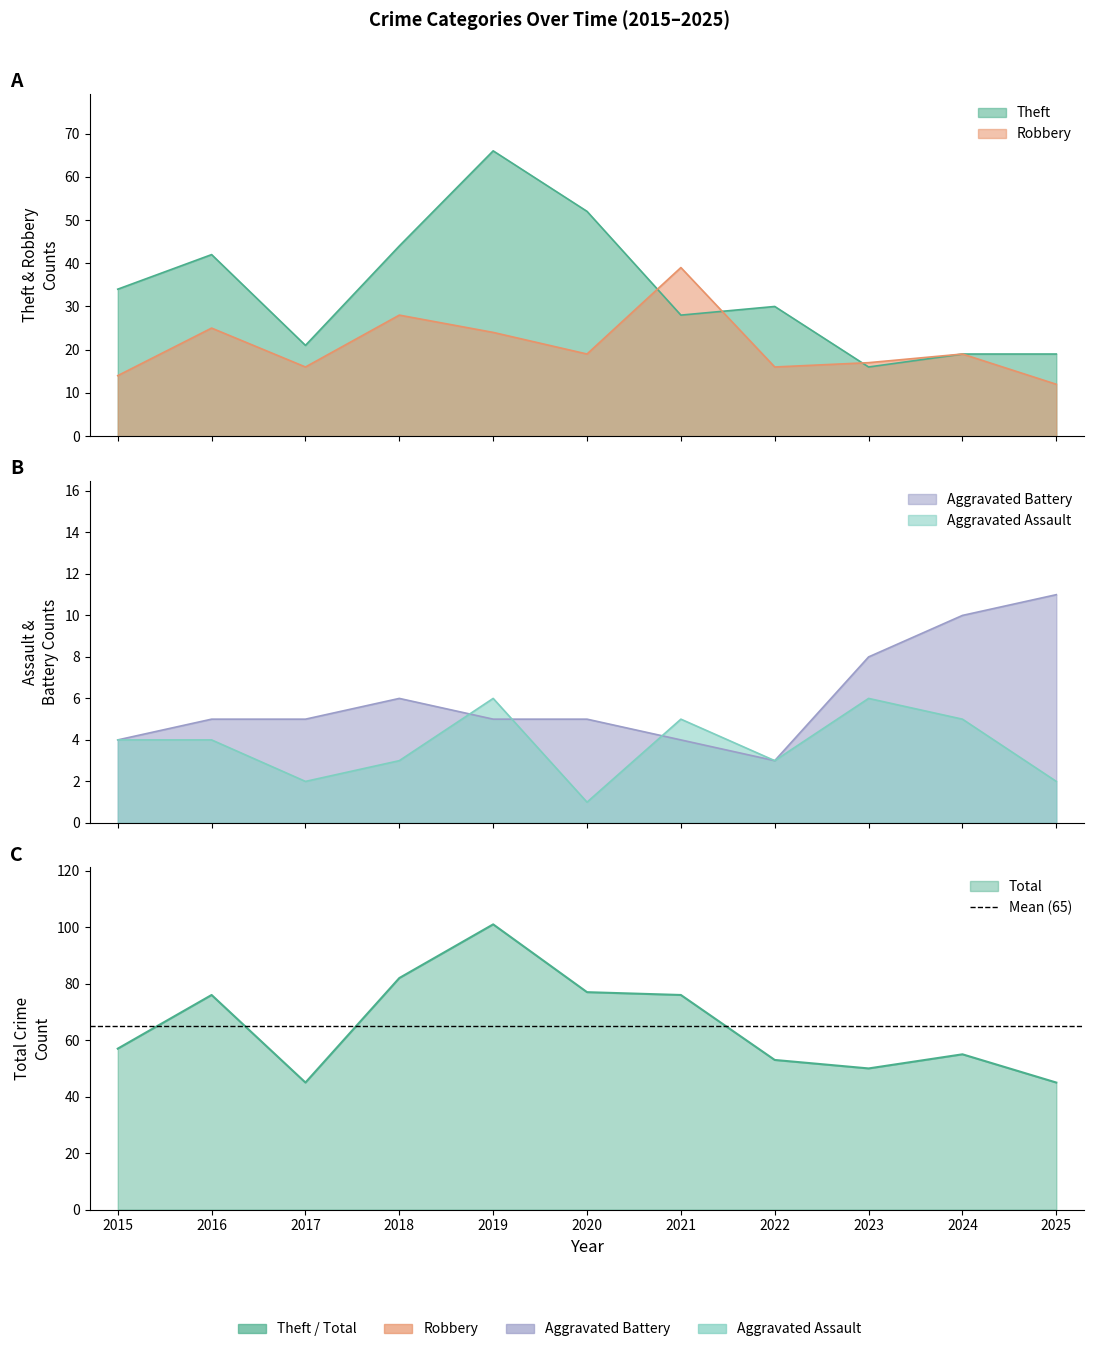

What are all the series names shown in the legend?

Aggravated Assault, Aggravated Battery, Robbery, Theft, Total